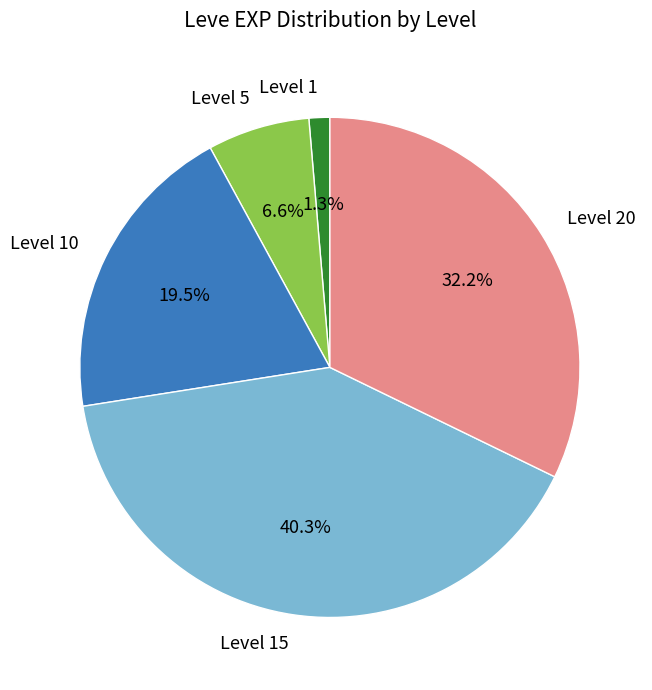

To the nearest percent, what portion does Level 5 represent?

7%